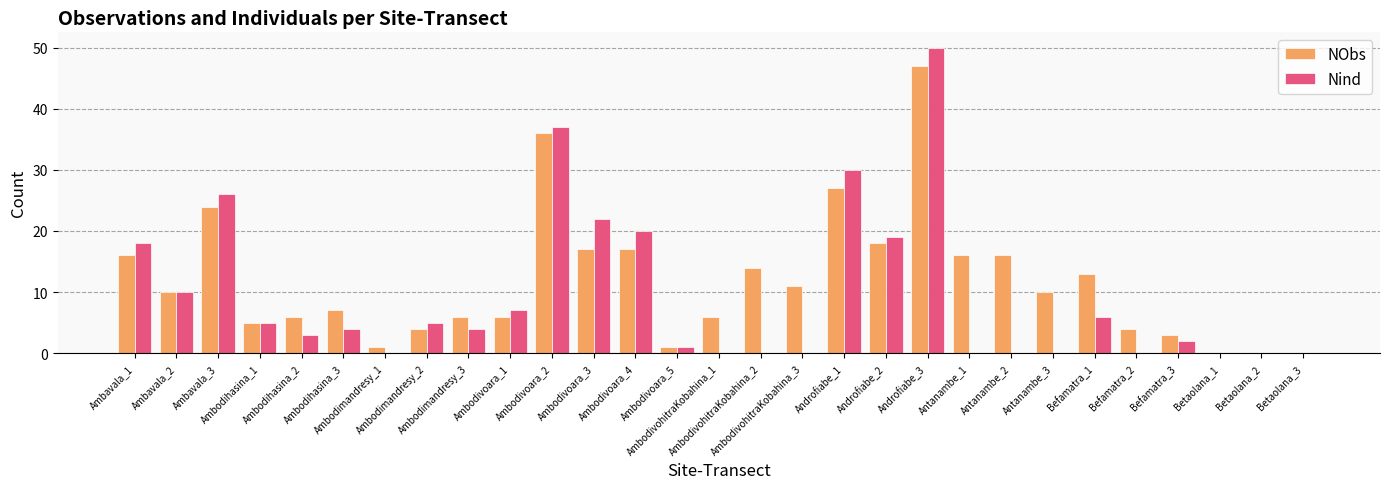

Which series has the largest total across all categories?

NObs